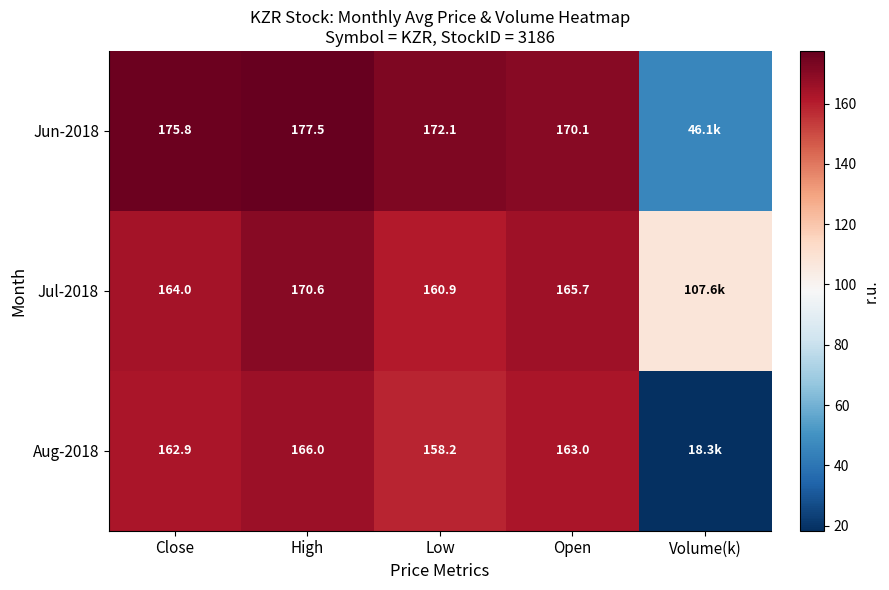

Is it true that Jun-2018 equals 175.8 at Close?

True